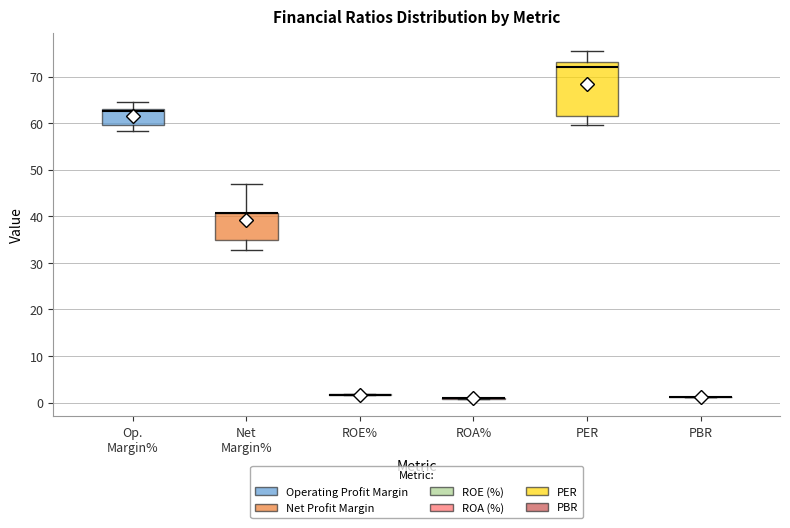

Which box is the tallest, from its lower edge to its upper edge?

PER